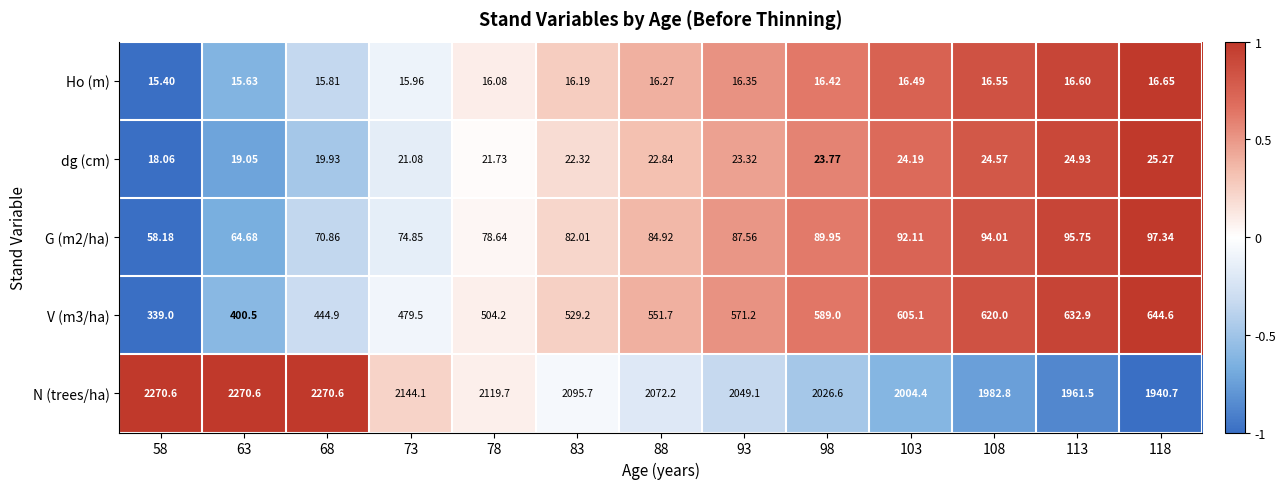

Rank the series by their maximum value, from lowest to highest.

Ho (m), dg (cm), G (m2/ha), V (m3/ha), N (trees/ha)